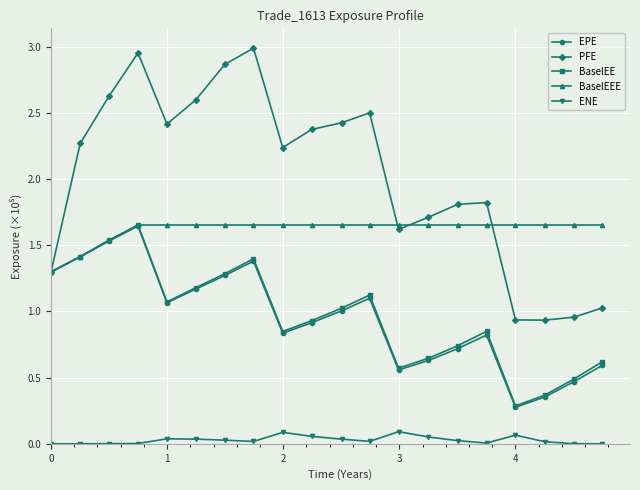

What is the value of the PFE point at the 6th from the left?

2.6